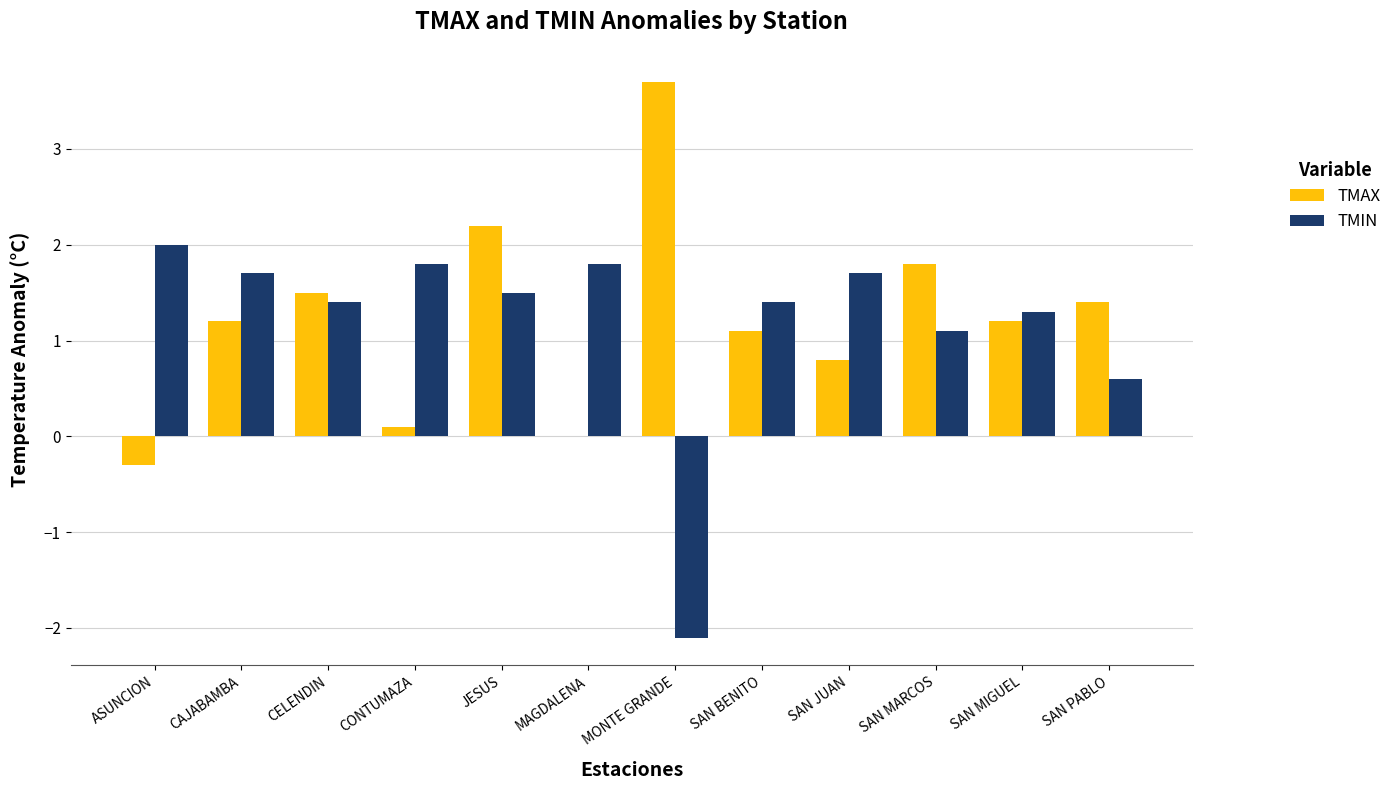

How many series are shown in this chart?

2